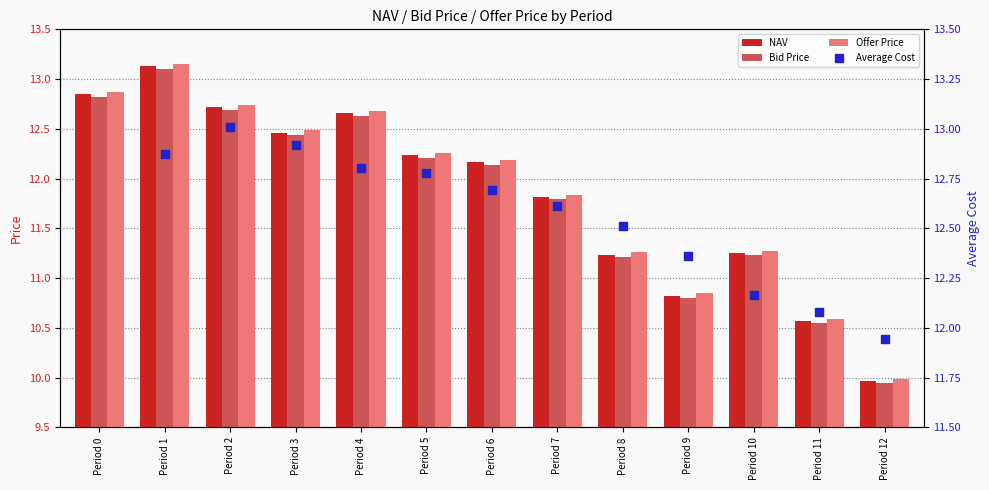

Which series reaches the maximum Y coordinate?

Offer Price